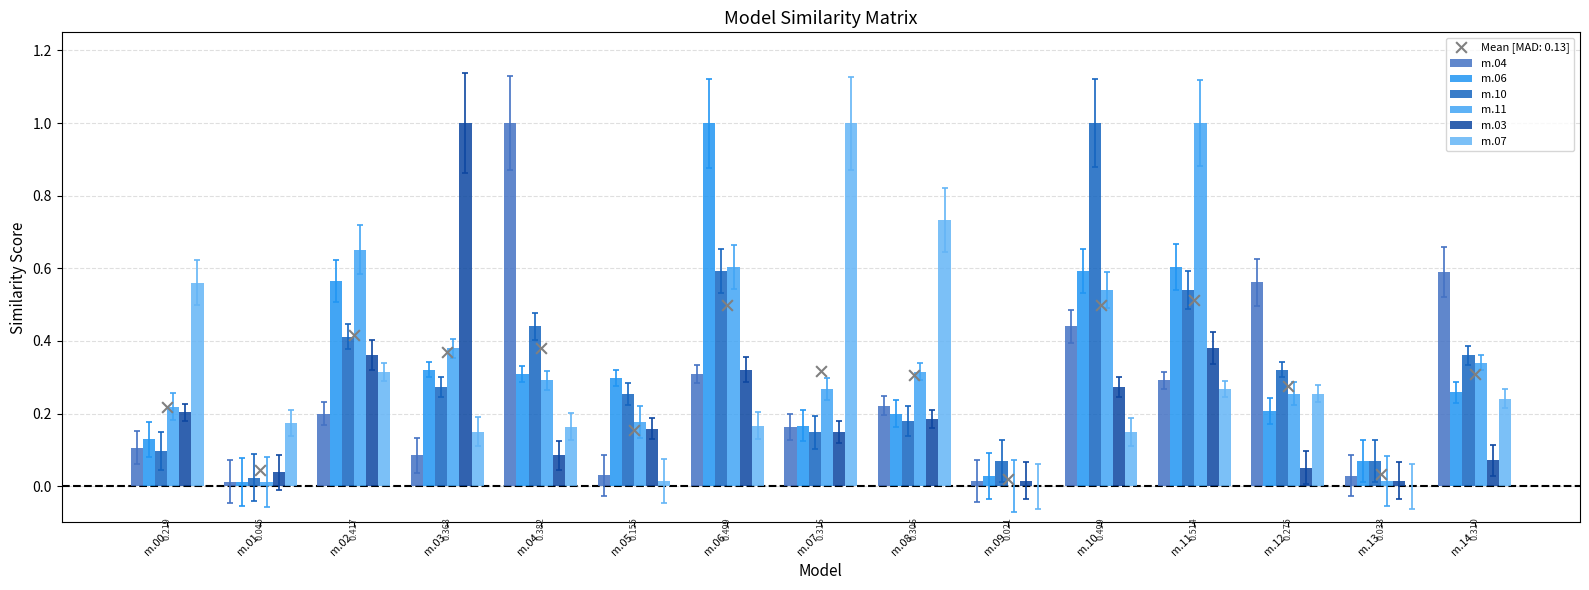

Which series reaches the minimum Y coordinate?

m.11